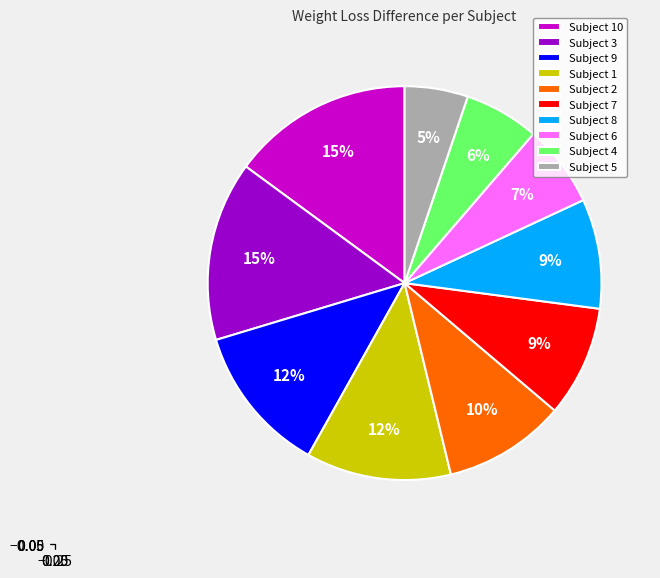

Is there any slice that represents more than half of the pie?

No